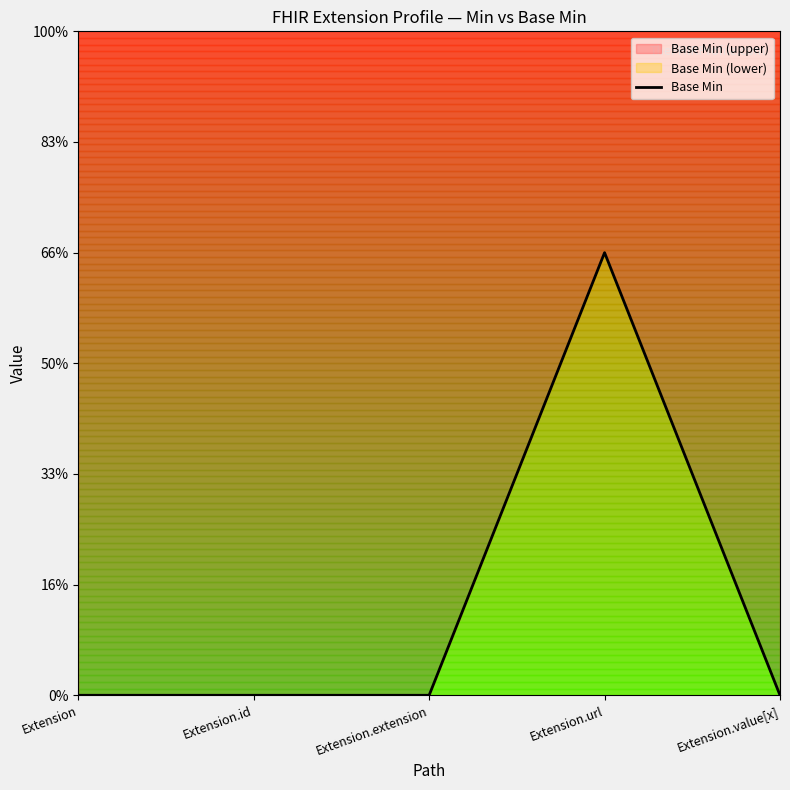

How many values exceed 0?

1